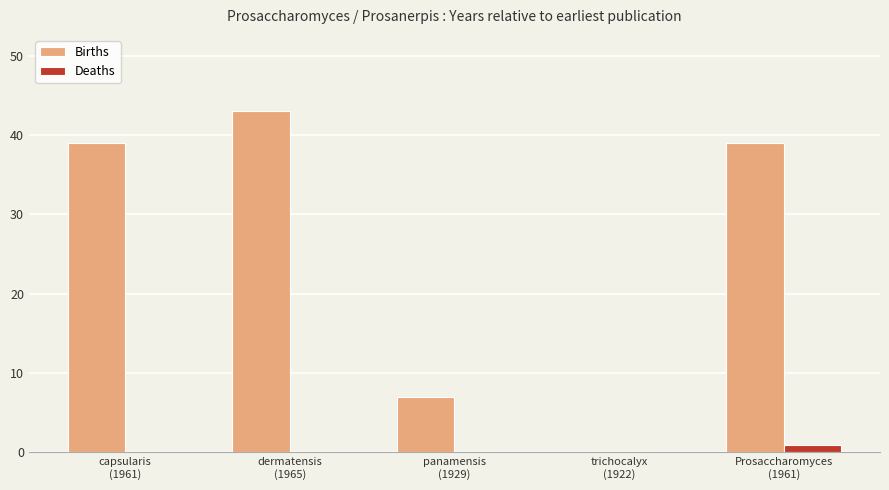

What is the highest value of the Births series?

43